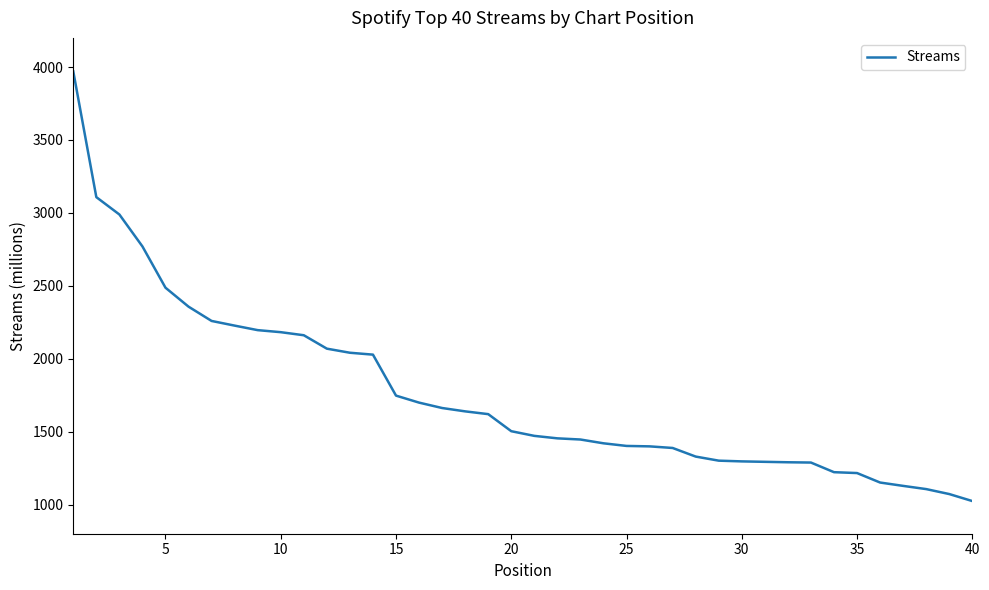

What is the maximum value shown in the chart?

3970